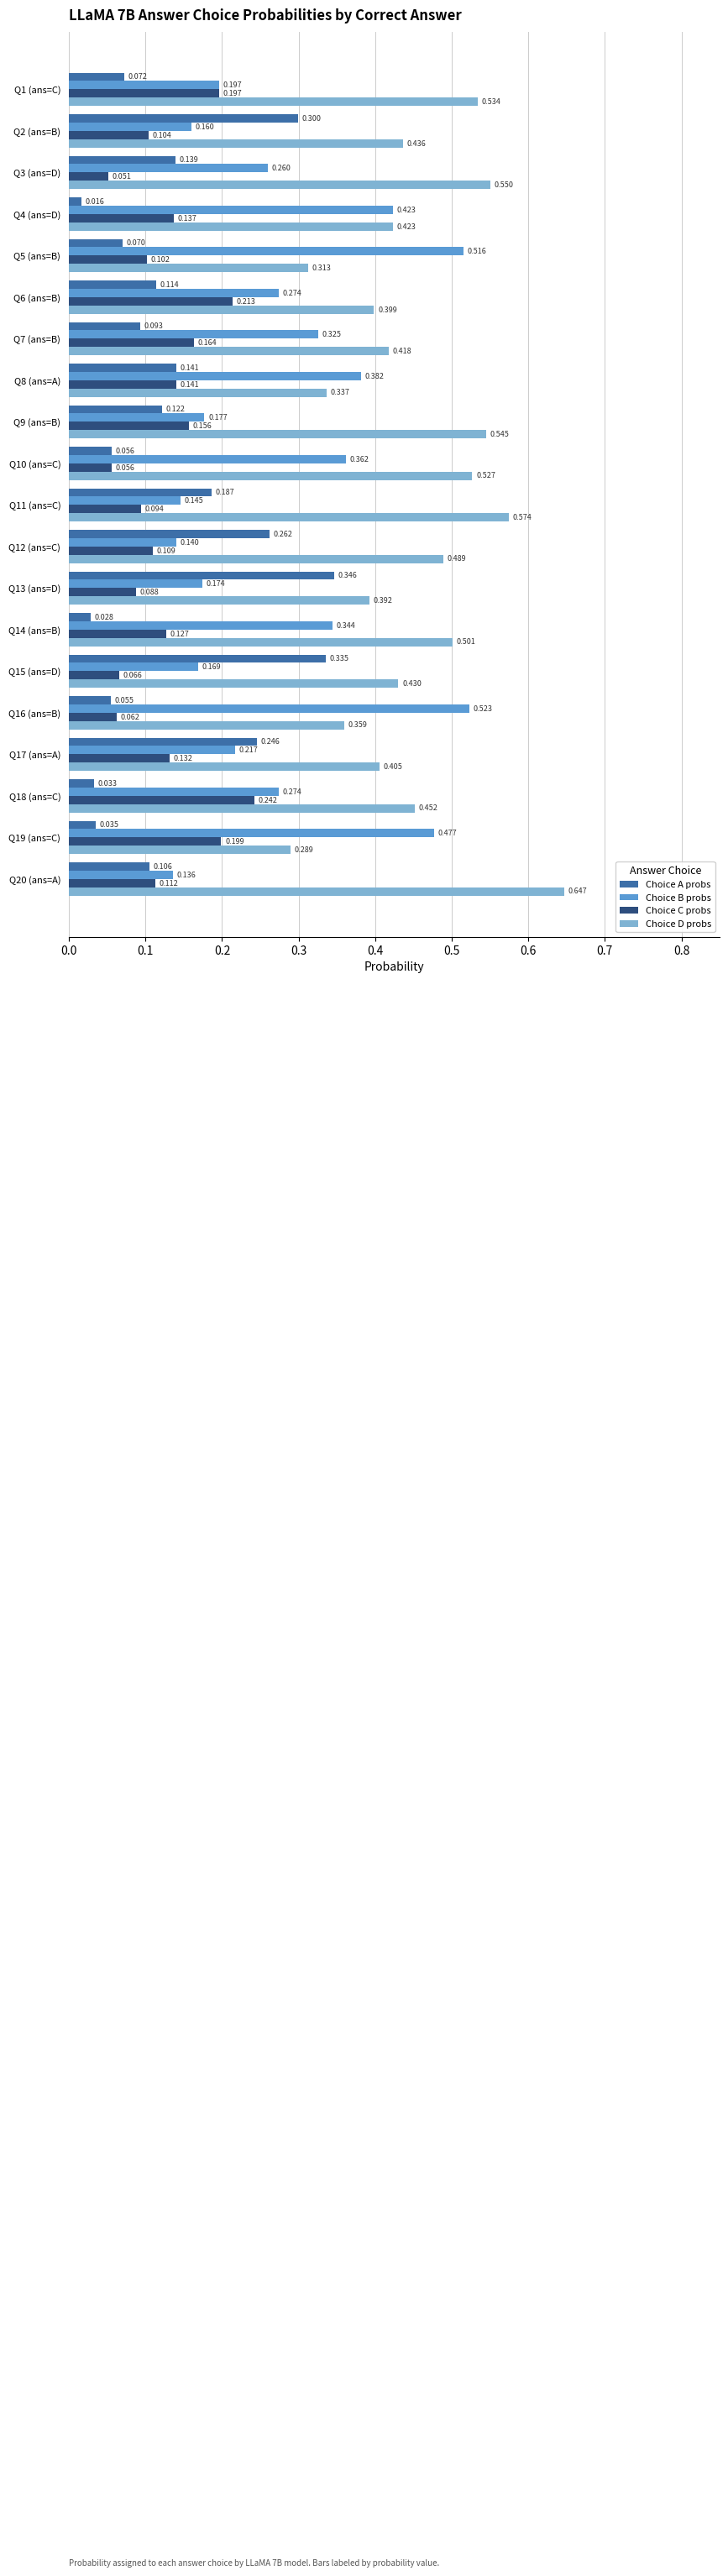

List the series in order of their peak value, highest first.

Choice D probs, Choice B probs, Choice A probs, Choice C probs